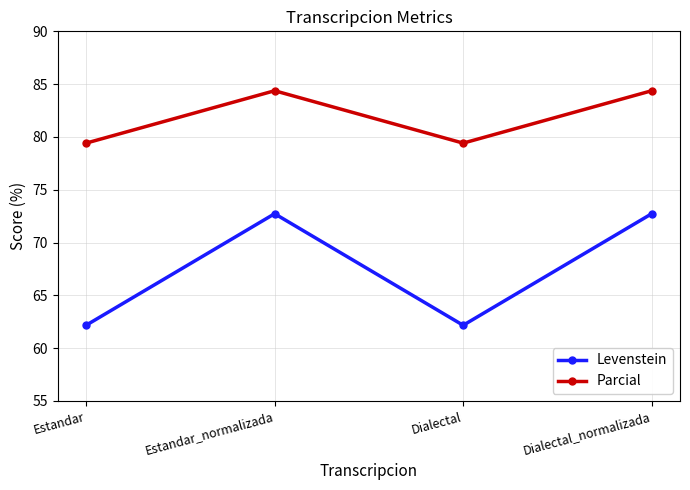

Is it true that Levenstein equals 21.8 at Estandar_normalizada?

False